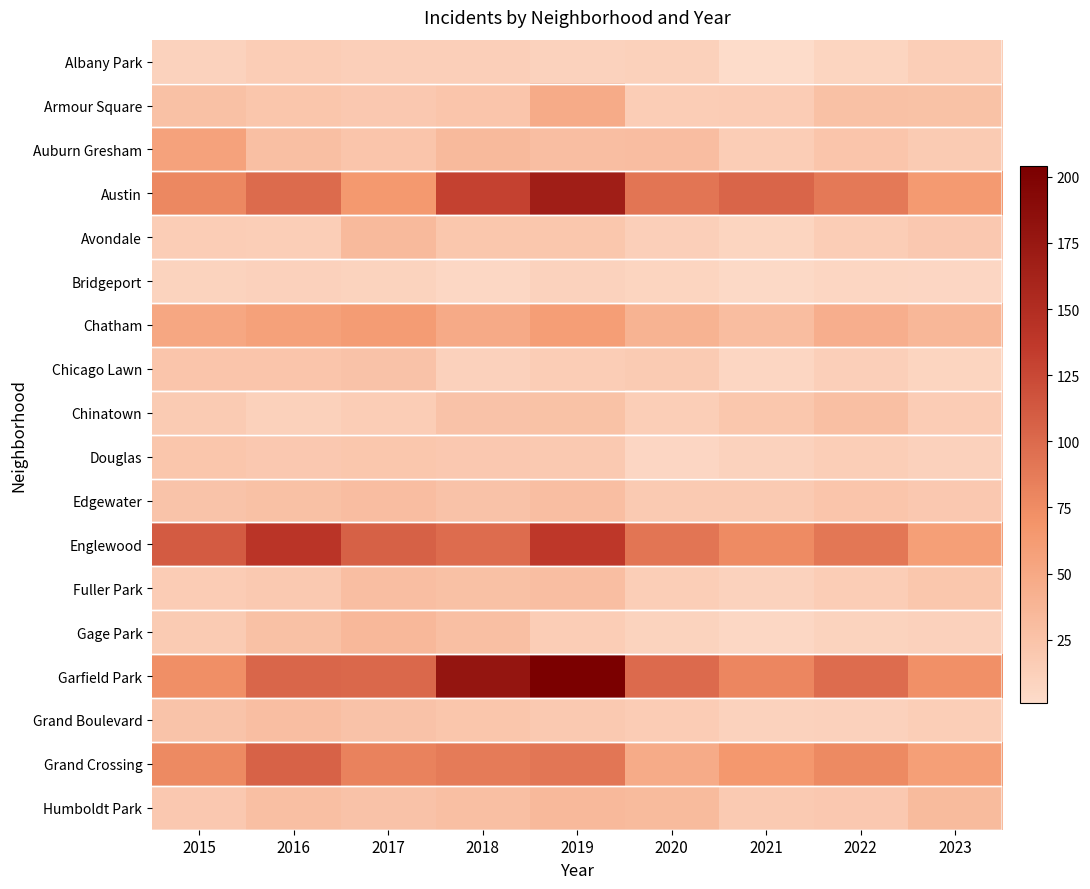

Reading left to right, list all the values displayed in this chart.

Albany Park: 2015=10	2016=15	2017=13	2018=13	2019=10	2020=12	2021=1	2022=8	2023=14
Armour Square: 2015=27	2016=22	2017=20	2018=23	2019=47	2020=15	2021=16	2022=27	2023=26
Auburn Gresham: 2015=56	2016=28	2017=23	2018=33	2019=29	2020=30	2021=15	2022=23	2023=17
Austin: 2015=78	2016=99	2017=65	2018=130	2019=167	2020=92	2021=104	2022=89	2023=63
Avondale: 2015=15	2016=14	2017=33	2018=21	2019=21	2020=13	2021=8	2022=15	2023=20
Bridgeport: 2015=9	2016=11	2017=9	2018=5	2019=10	2020=8	2021=4	2022=7	2023=6
Chatham: 2015=51	2016=57	2017=62	2018=48	2019=60	2020=40	2021=31	2022=44	2023=36
Chicago Lawn: 2015=23	2016=23	2017=25	2018=11	2019=15	2020=17	2021=7	2022=13	2023=8
Chinatown: 2015=17	2016=12	2017=15	2018=25	2019=26	2020=14	2021=21	2022=28	2023=16
Douglas: 2015=22	2016=20	2017=21	2018=20	2019=19	2020=6	2021=10	2022=14	2023=11
Edgewater: 2015=24	2016=27	2017=30	2018=25	2019=29	2020=18	2021=18	2022=23	2023=20
Englewood: 2015=111	2016=142	2017=107	2018=98	2019=138	2020=92	2021=76	2022=90	2023=59
Fuller Park: 2015=16	2016=19	2017=29	2018=27	2019=29	2020=14	2021=10	2022=15	2023=21
Gage Park: 2015=17	2016=27	2017=35	2018=28	2019=15	2020=9	2021=5	2022=9	2023=11
Garfield Park: 2015=73	2016=103	2017=101	2018=178	2019=204	2020=100	2021=79	2022=98	2023=72
Grand Boulevard: 2015=24	2016=29	2017=25	2018=22	2019=19	2020=16	2021=10	2022=11	2023=14
Grand Crossing: 2015=77	2016=106	2017=82	2018=88	2019=91	2020=47	2021=66	2022=77	2023=59
Humboldt Park: 2015=20	2016=28	2017=25	2018=28	2019=34	2020=32	2021=18	2022=20	2023=32